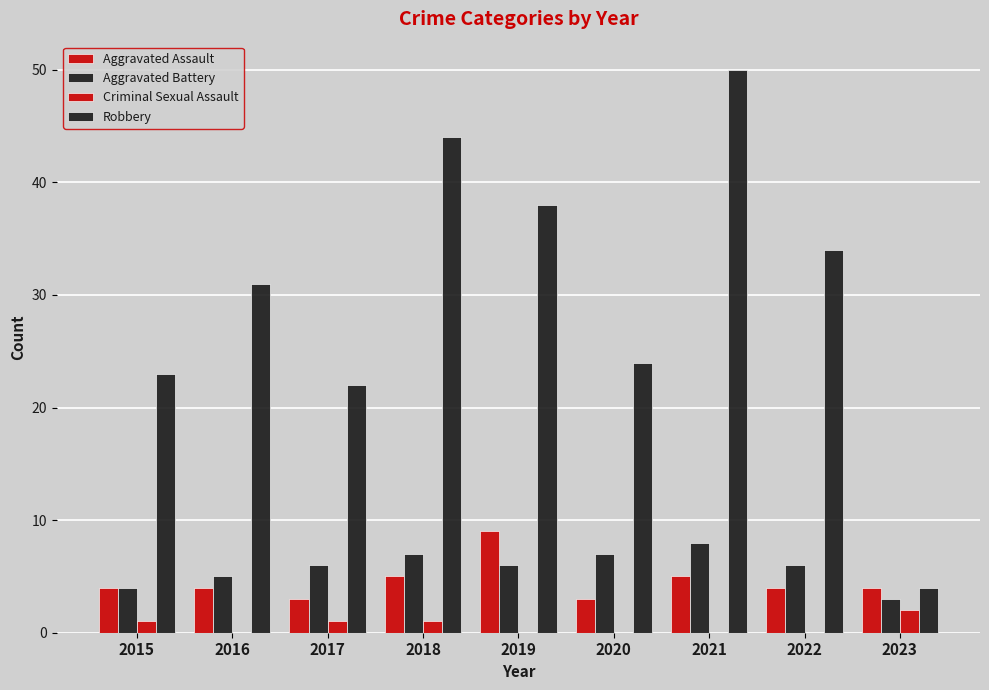

Count the number of data series in this chart.

4